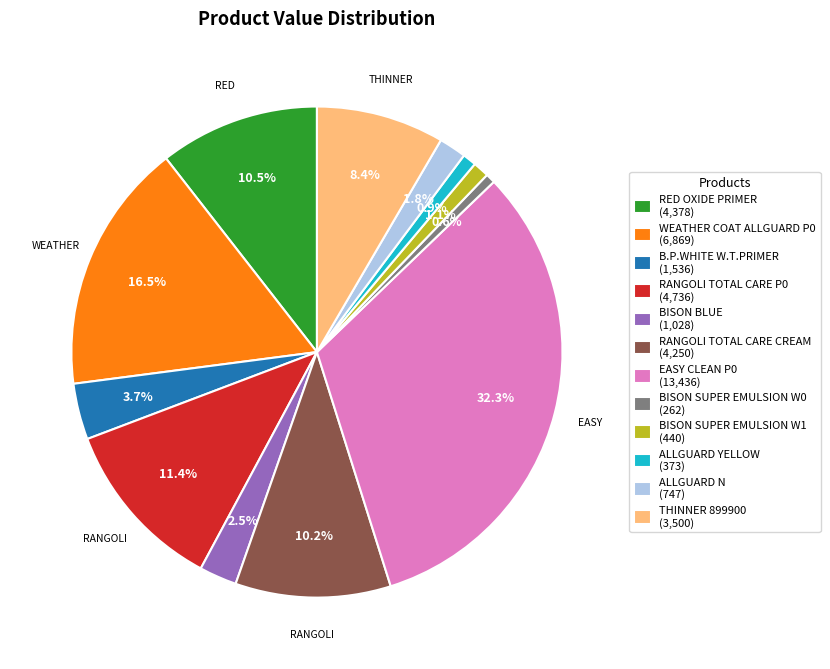

Between B.P.WHITE W.T.PRIMER (1,536) and ALLGUARD YELLOW (373), which is larger?

B.P.WHITE W.T.PRIMER (1,536)